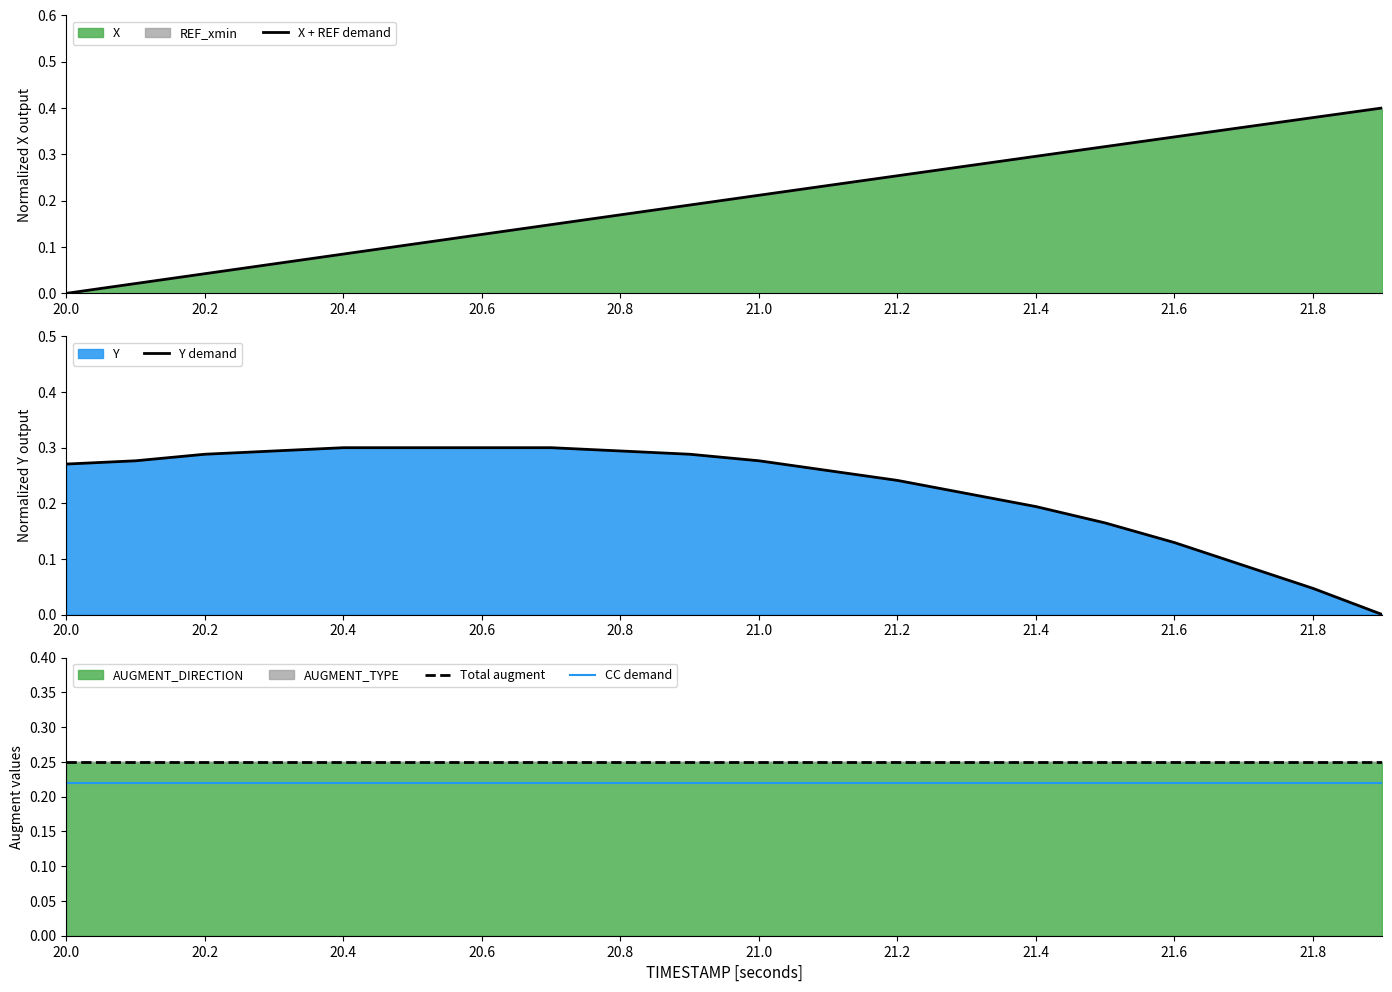

Reading right to left, extract all data points from this chart.

X + REF demand: 0.4	0.4	0.4	0.3	0.3	0.3	0.3	0.3	0.2	0.2	0.2	0.2	0.1	0.1	0.1	0.1	0.1	0.0	0.0	0.0
Y demand: 0.0	0.0	0.1	0.1	0.2	0.2	0.2	0.2	0.3	0.3	0.3	0.3	0.3	0.3	0.3	0.3	0.3	0.3	0.3	0.3
Total augment: 0.2	0.2	0.2	0.2	0.2	0.2	0.2	0.2	0.2	0.2	0.2	0.2	0.2	0.2	0.2	0.2	0.2	0.2	0.2	0.2
CC demand: 0.2	0.2	0.2	0.2	0.2	0.2	0.2	0.2	0.2	0.2	0.2	0.2	0.2	0.2	0.2	0.2	0.2	0.2	0.2	0.2